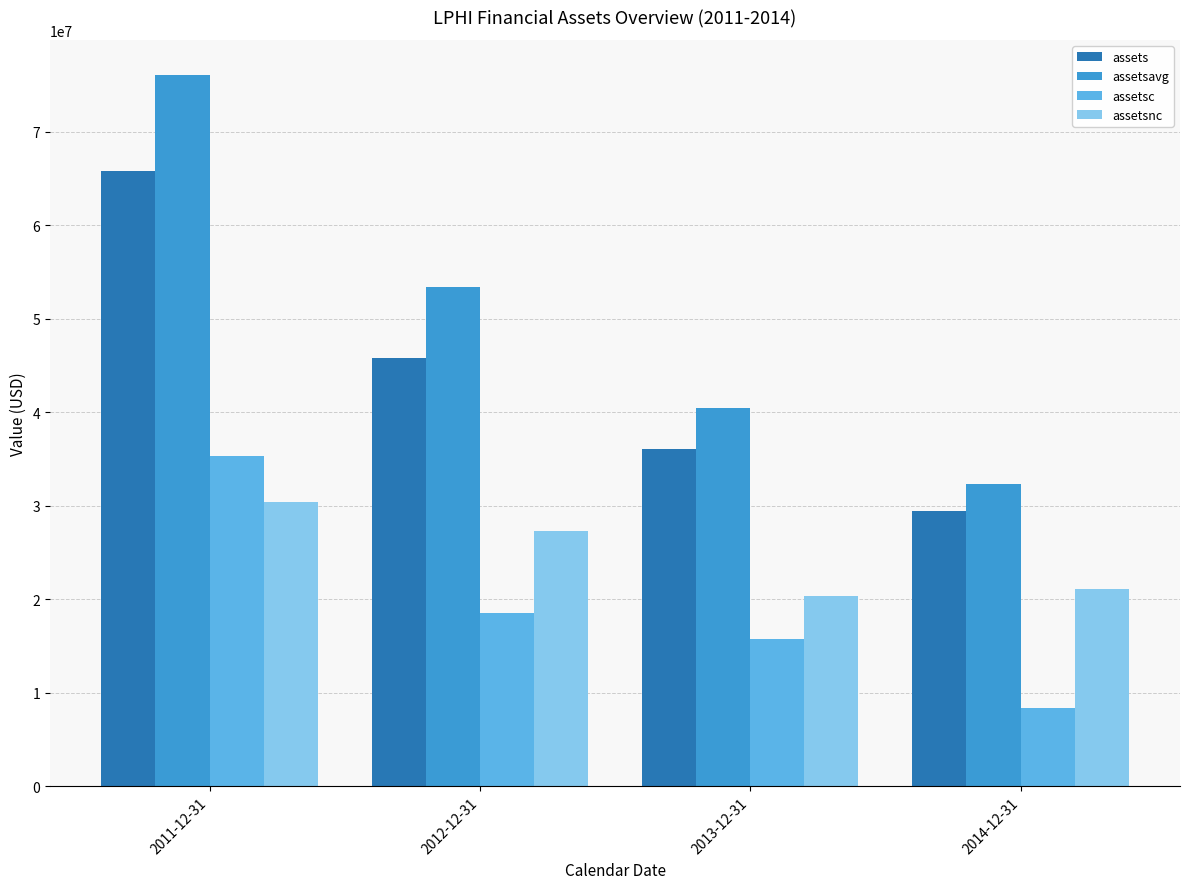

Is the value of assetsavg at 2014-12-31 greater than the value of assets at 2011-12-31?

No